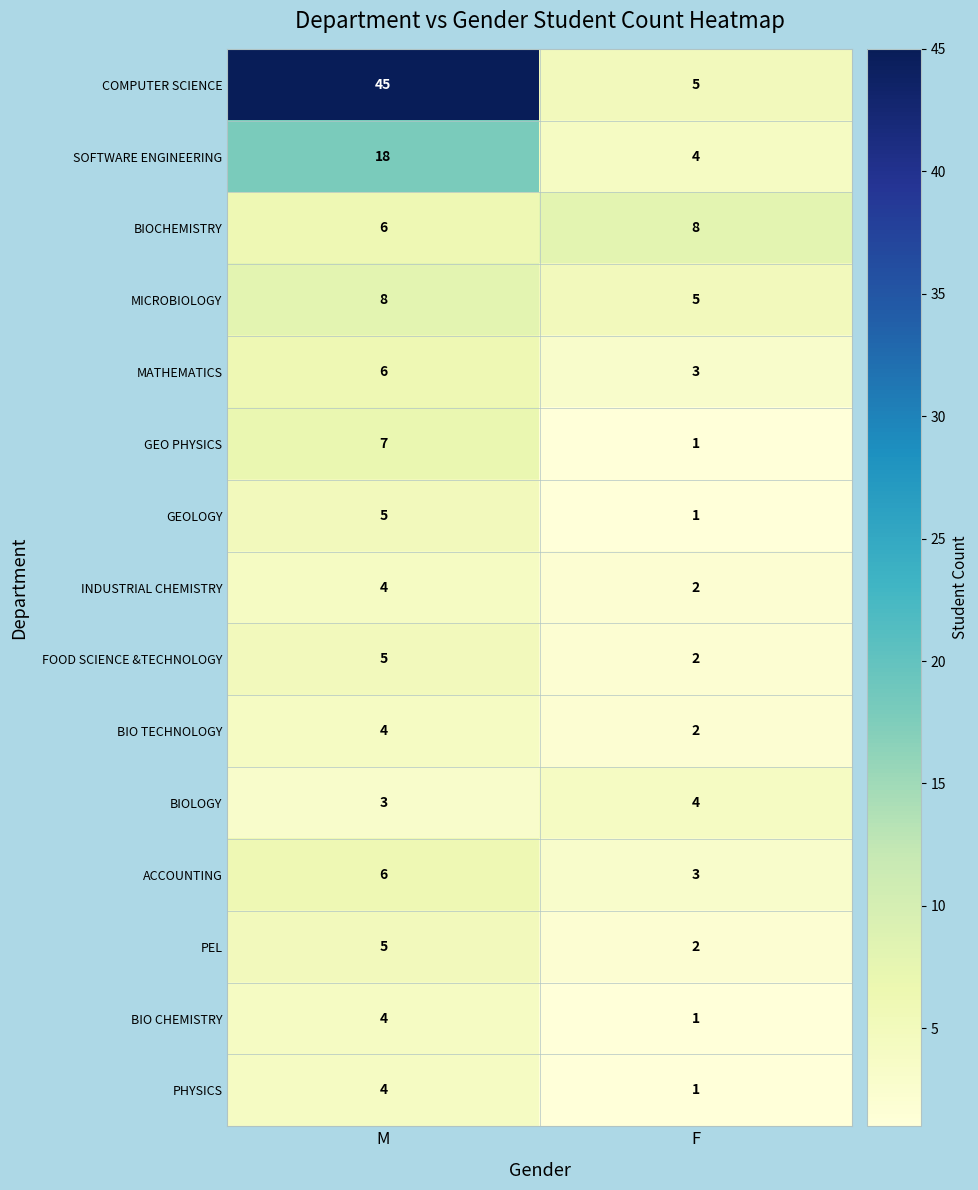

What is the sum of all PEL values?

7